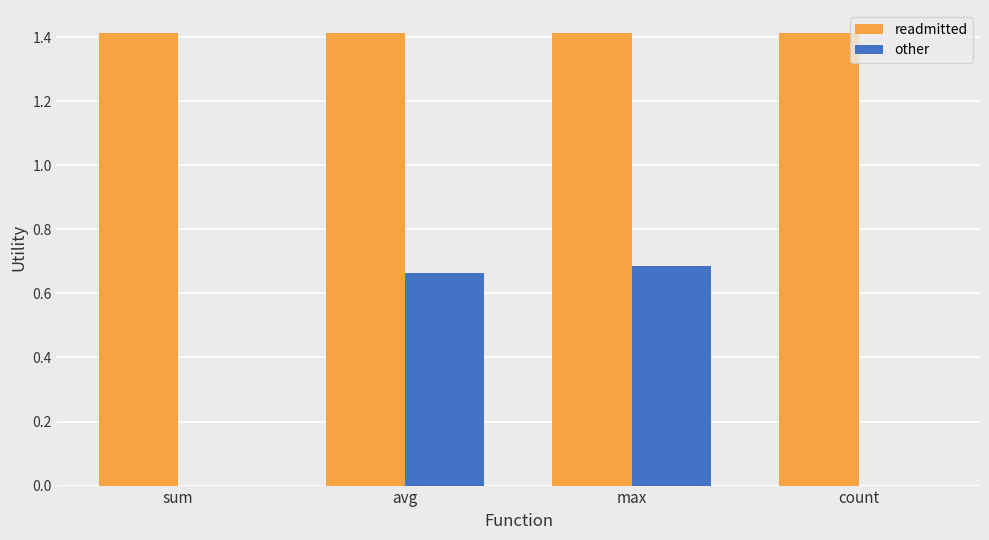

True or false: other has a value of 1.1 at max.

False